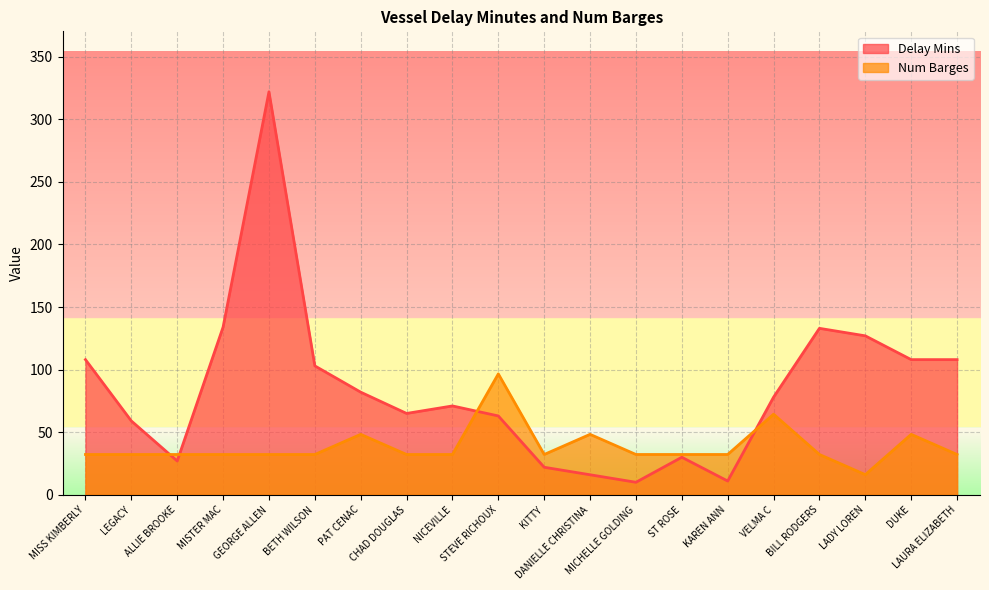

What is the sum of the Delay Mins values at MICHELLE GOLDING and LEGACY?

69.0